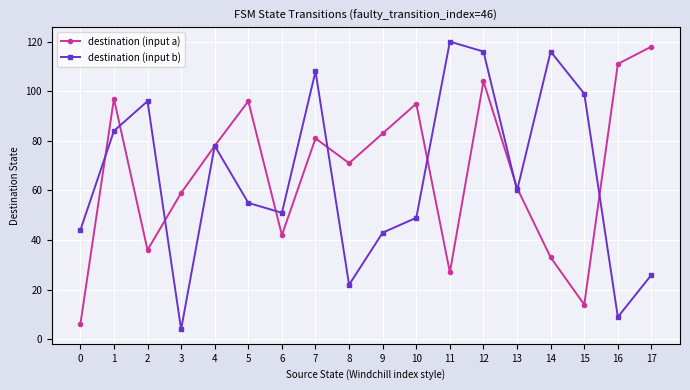

What is the difference between the second highest and minimum values in the destination (input a) series?

105